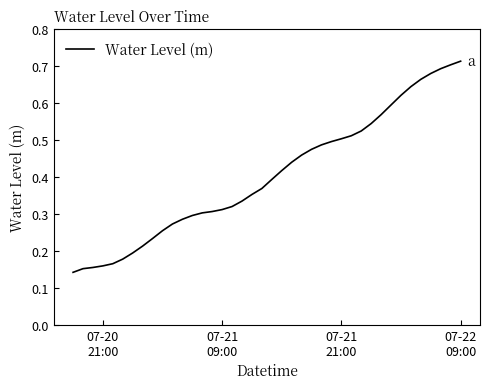

What is the smallest value displayed?

0.1